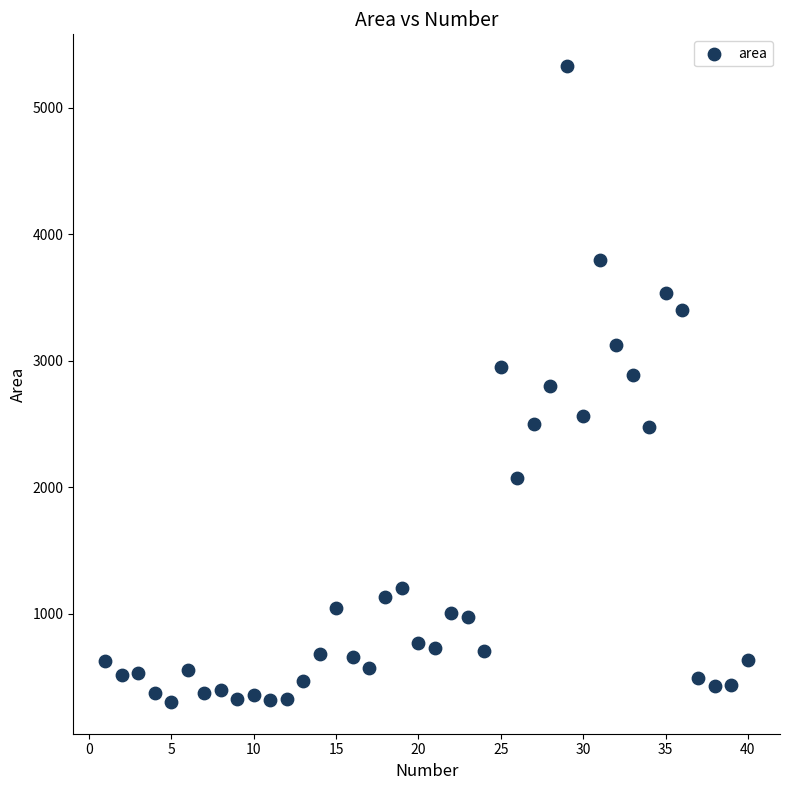

What is the range of Y values (max minus min)?

5024